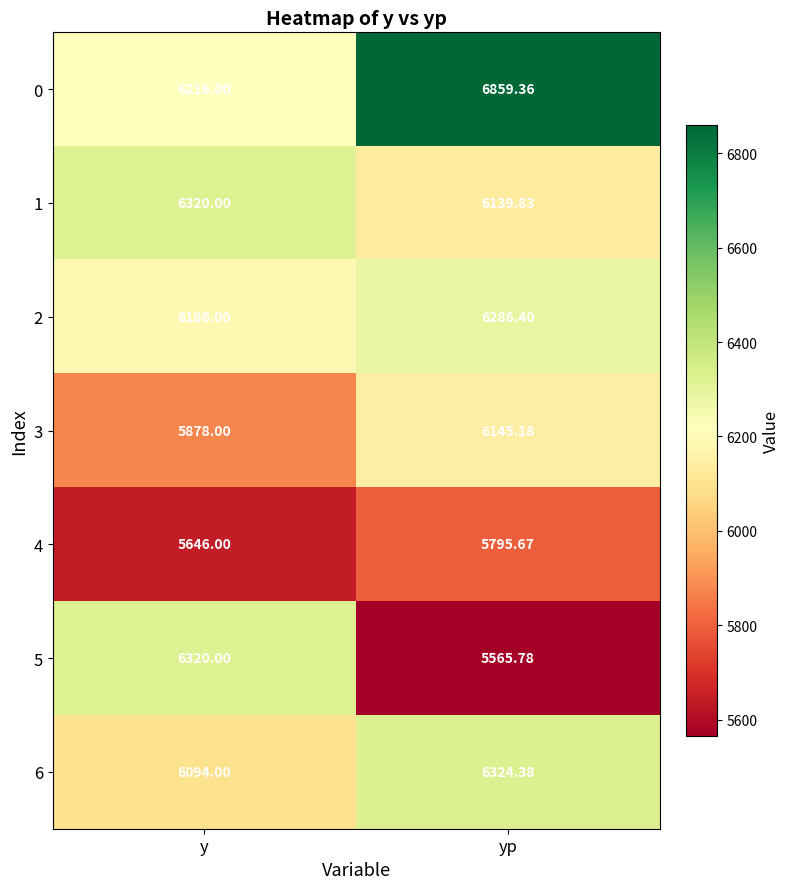

At which label is 4 closest to 5720?

y